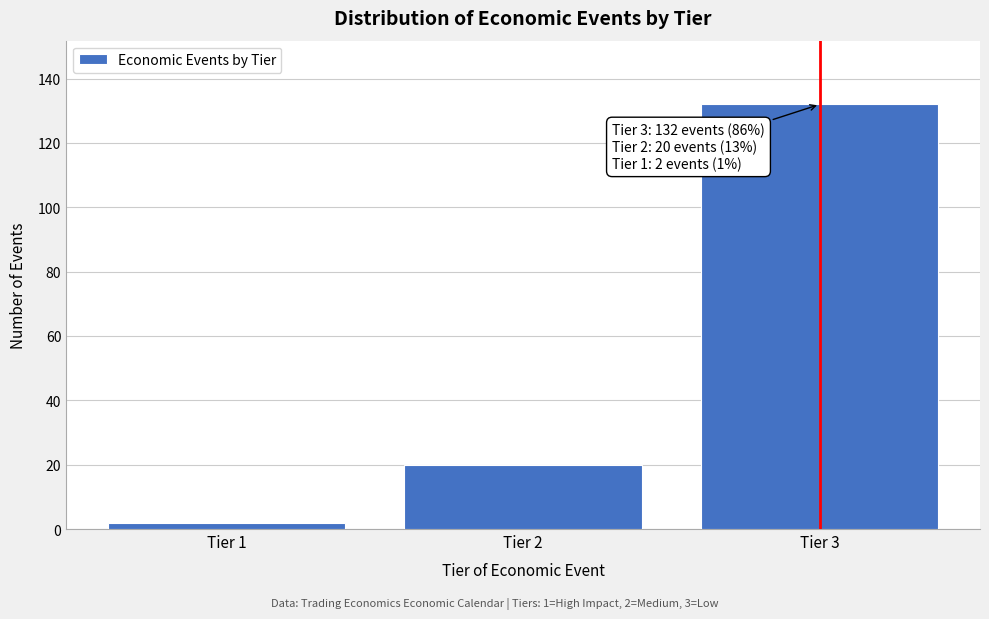

Reading left to right, what are all the values shown in this chart?

2	20	132